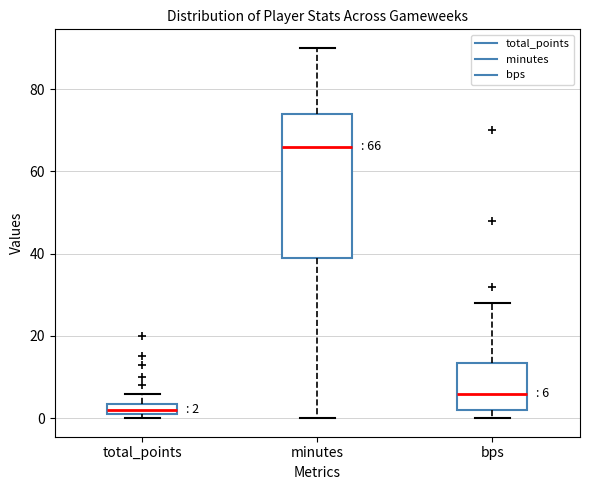

Comparing the boxes themselves (not the whiskers), which one is the tallest?

minutes